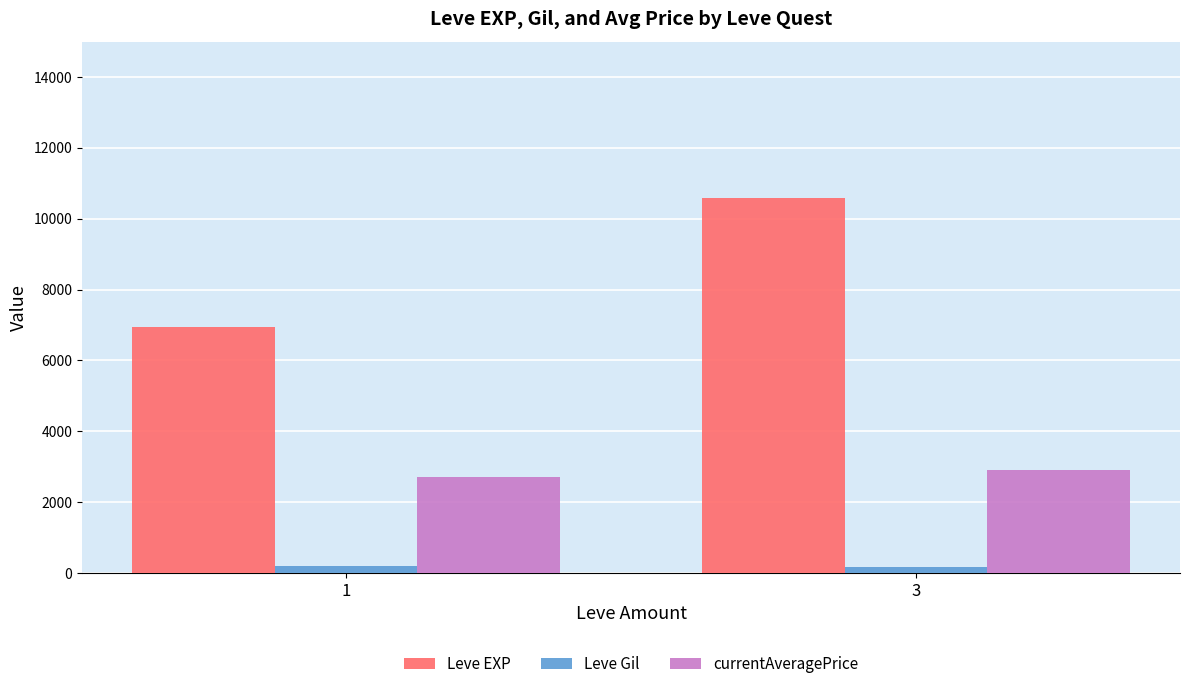

What is the average value of the Leve Gil series?

183.5